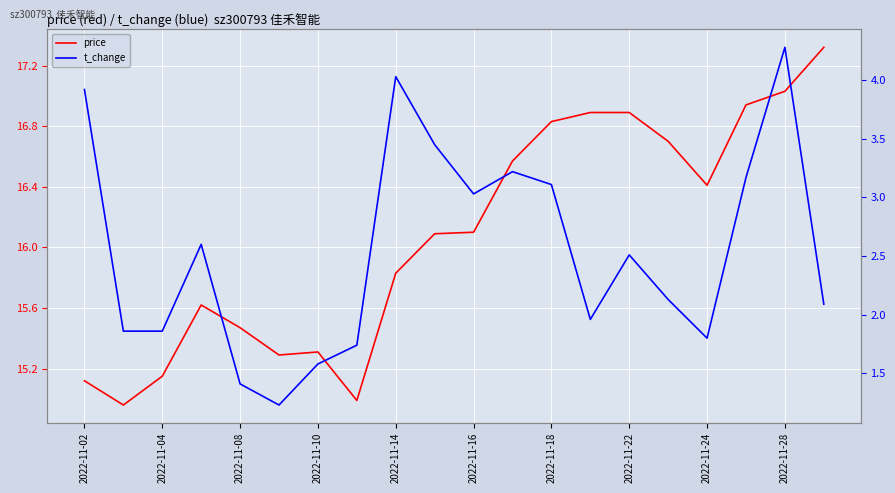

What is the difference between the maximum and minimum values in the price series?

2.4